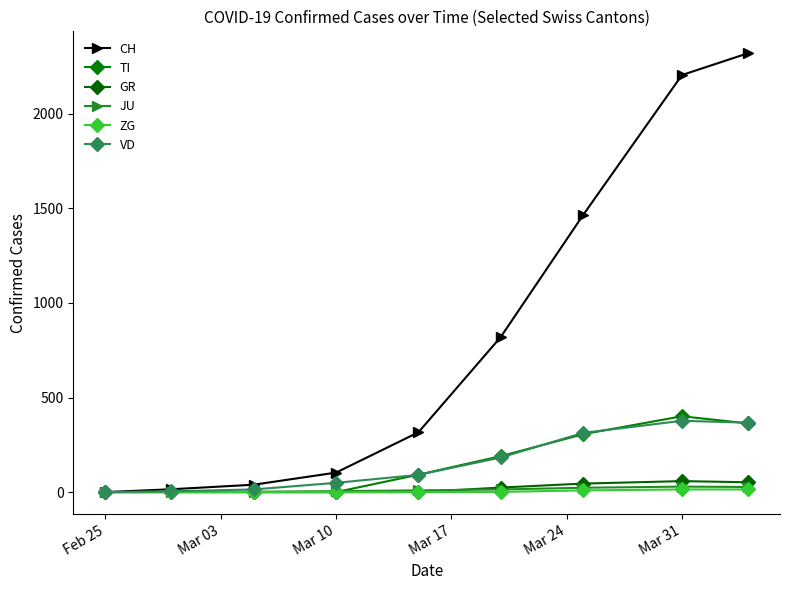

How many categories are shown in the chart?

9